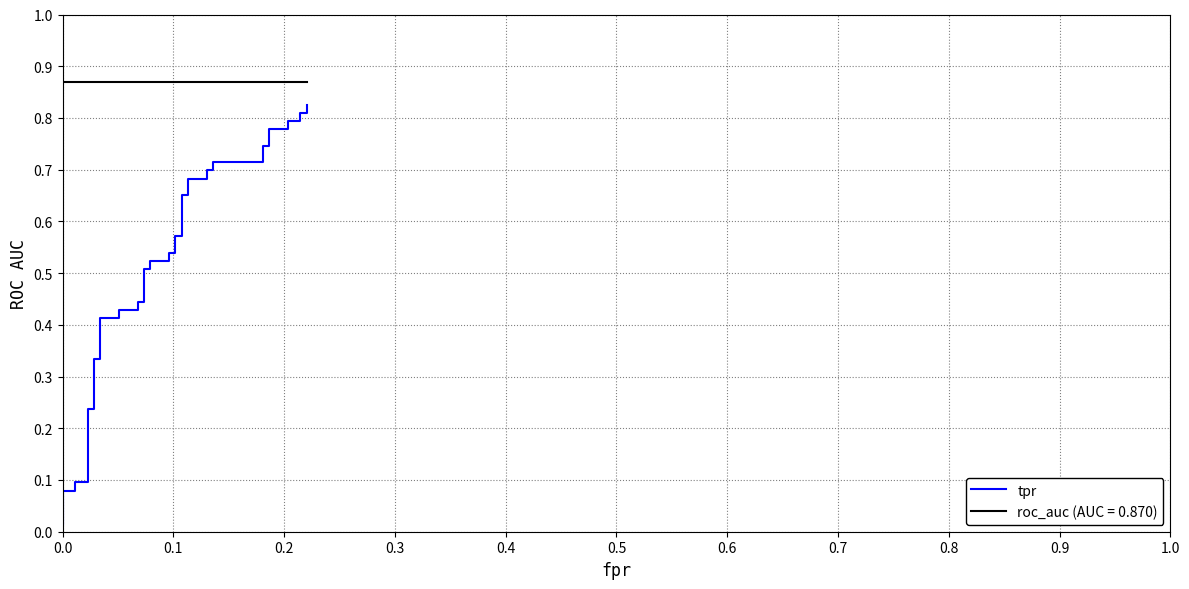

What is the value of the 32nd point from the left?

0.7